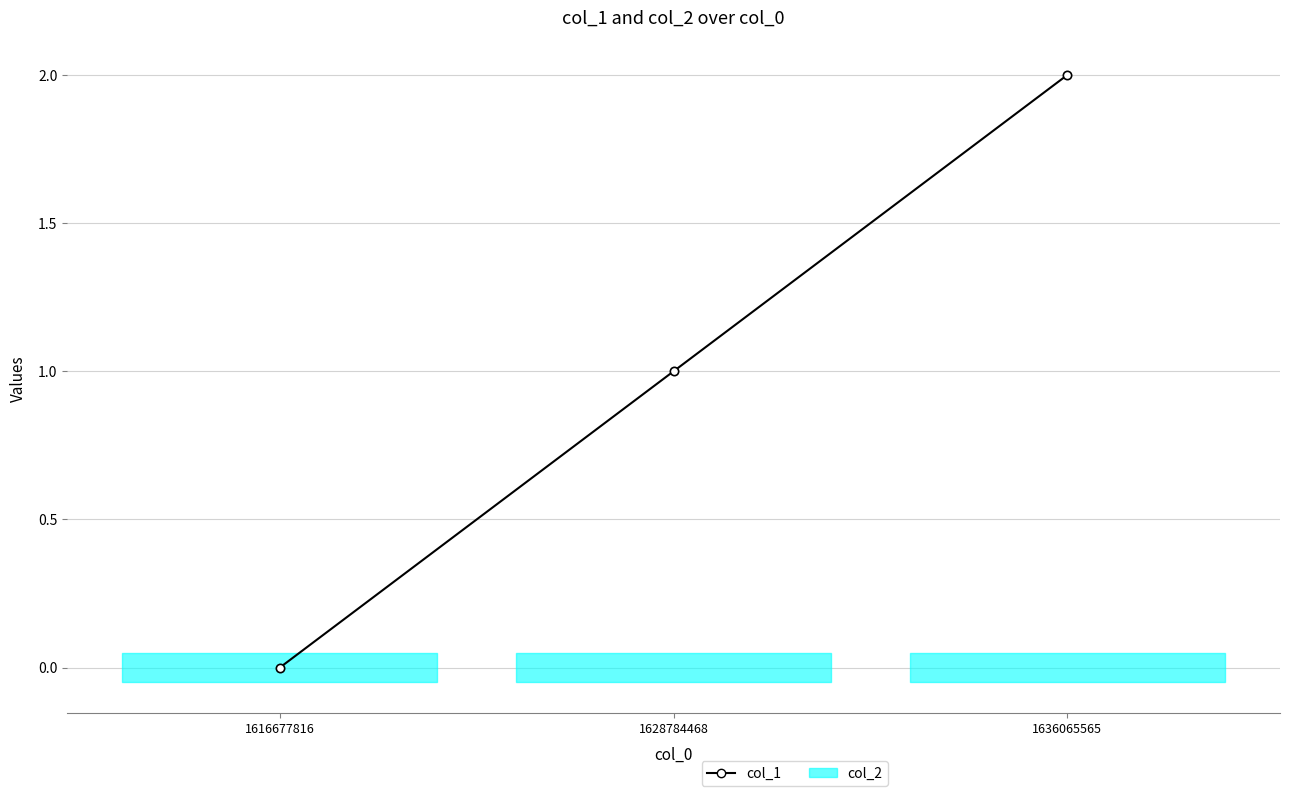

What is the value of the 3rd point from the left?

2